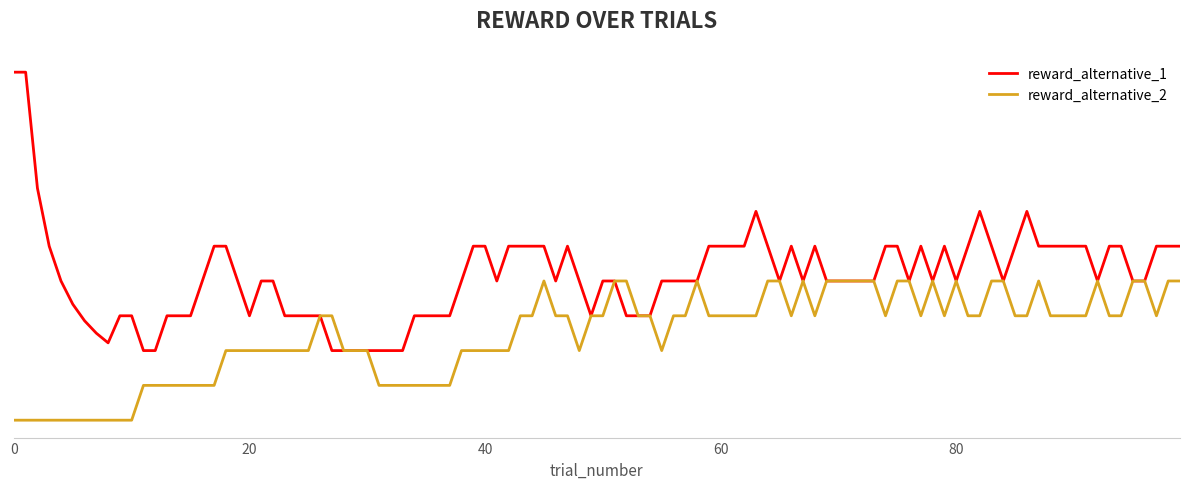

What are all the series names shown in the legend?

reward_alternative_1, reward_alternative_2